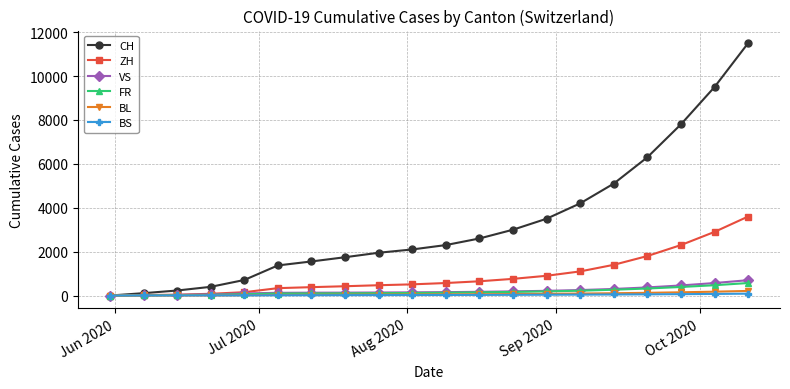

Which series has the widest spread of values?

CH